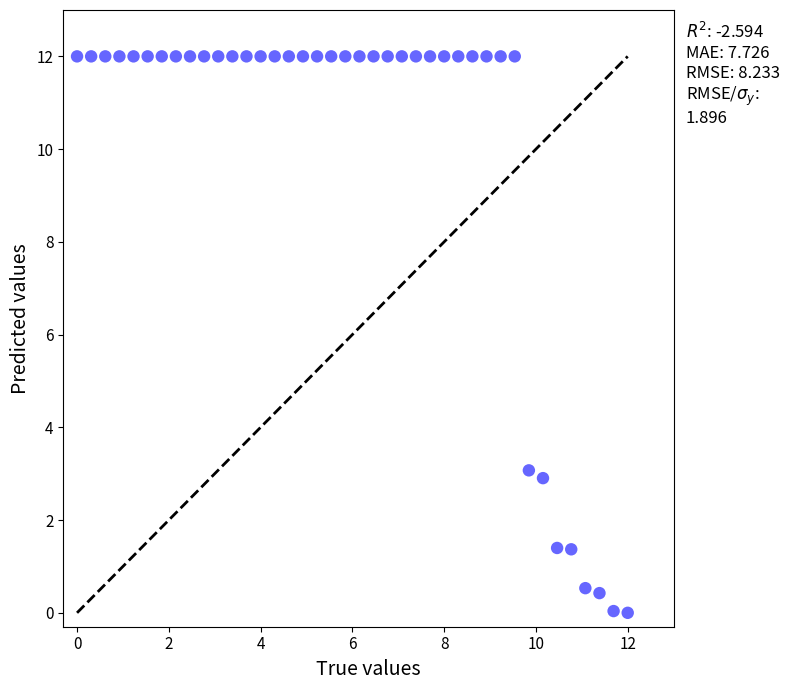

What Y value in the scatter plot is closest to 6?

3.1